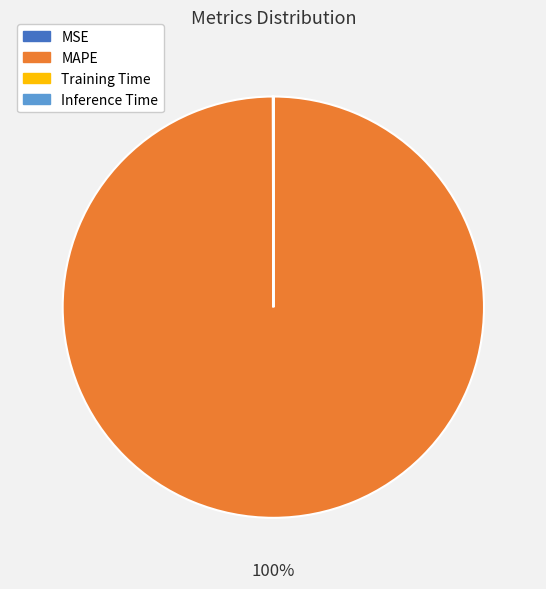

To the nearest percent, what is the difference between the largest and smallest slice percentages?

100%